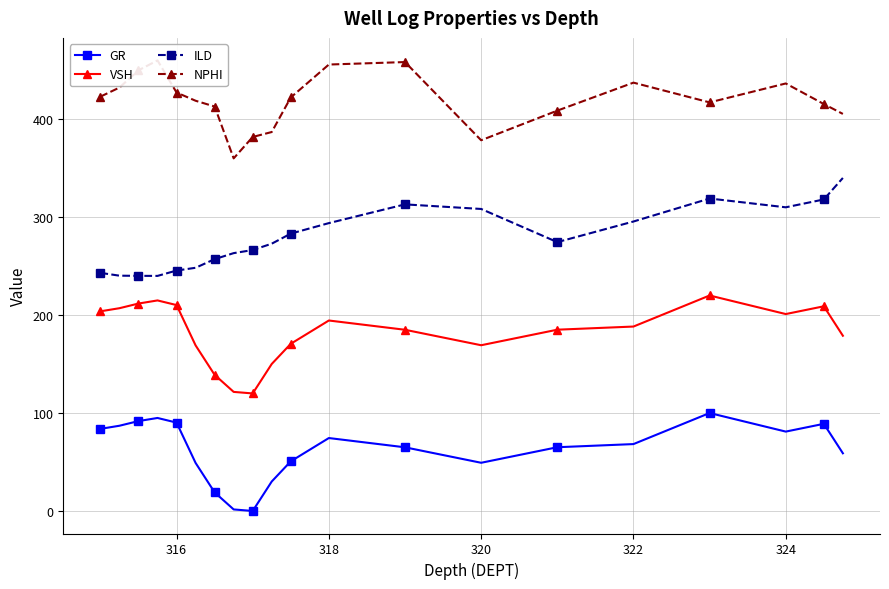

True or false: NPHI and GR cross at least once.

False